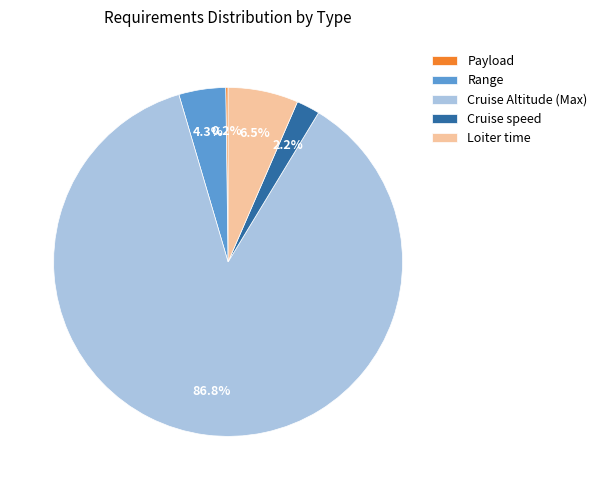

Which category has the biggest portion of the pie?

Cruise Altitude (Max)